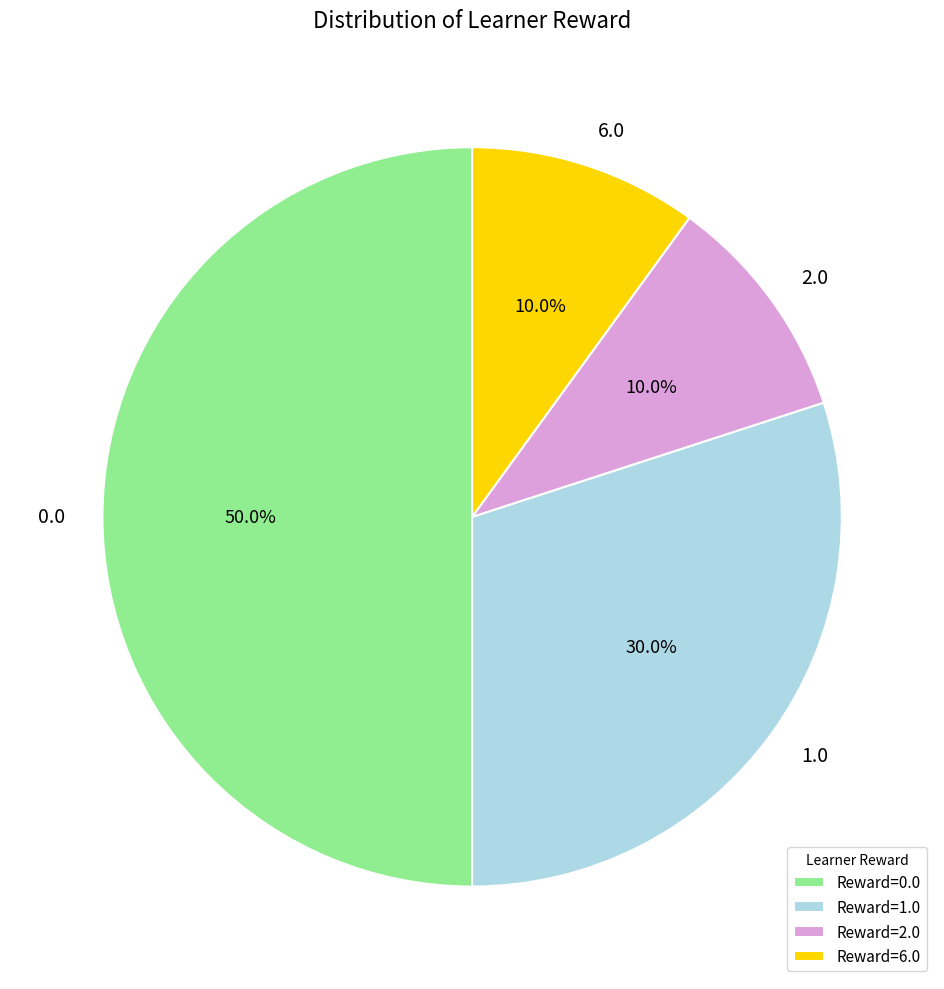

Combined, what portion of the pie is 0.0 and 2.0?

60.0%